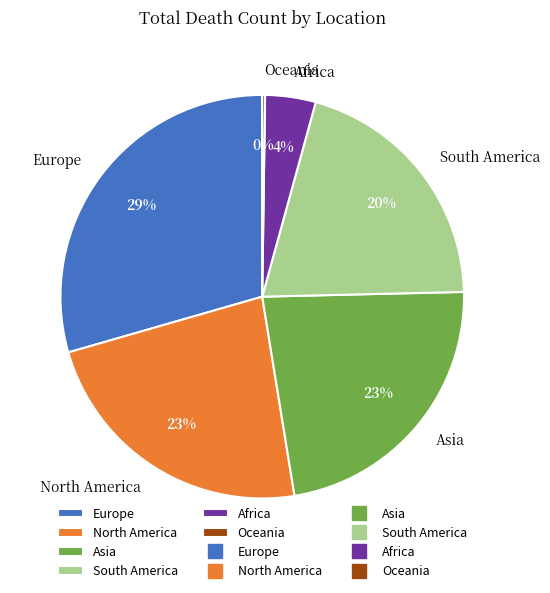

True or false: Asia accounts for 8% of the total.

False